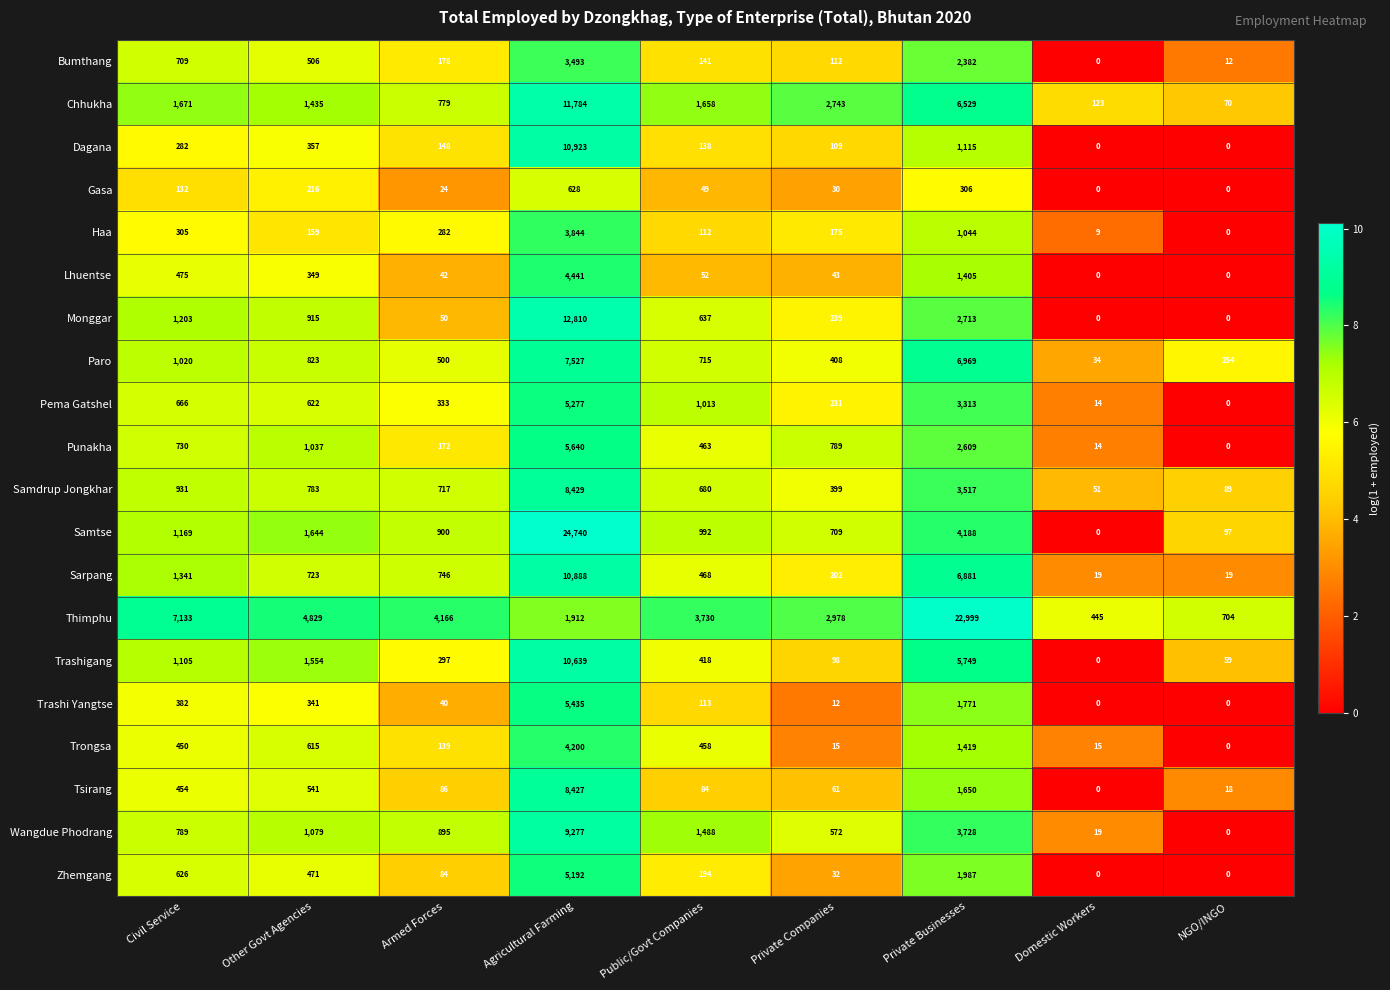

What is the total value across all series at NGO/INGO?

1322